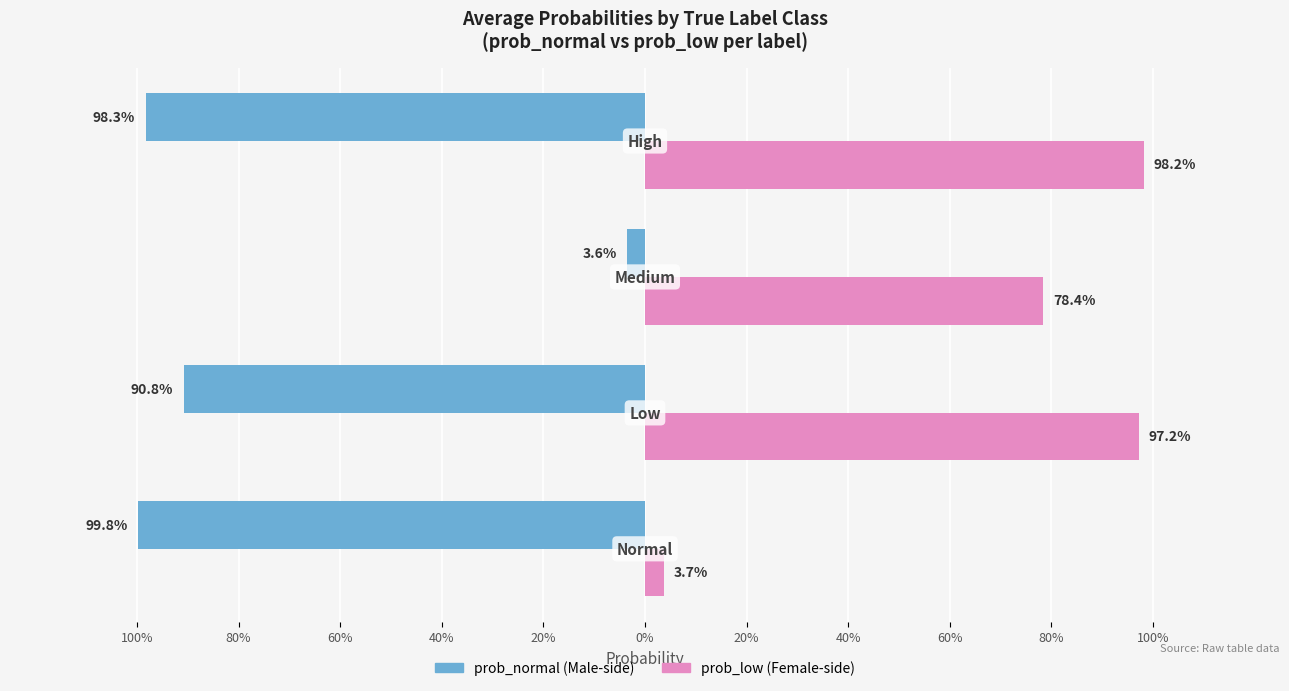

What is the value of the prob_normal bar at the 2nd from the left?

-0.9